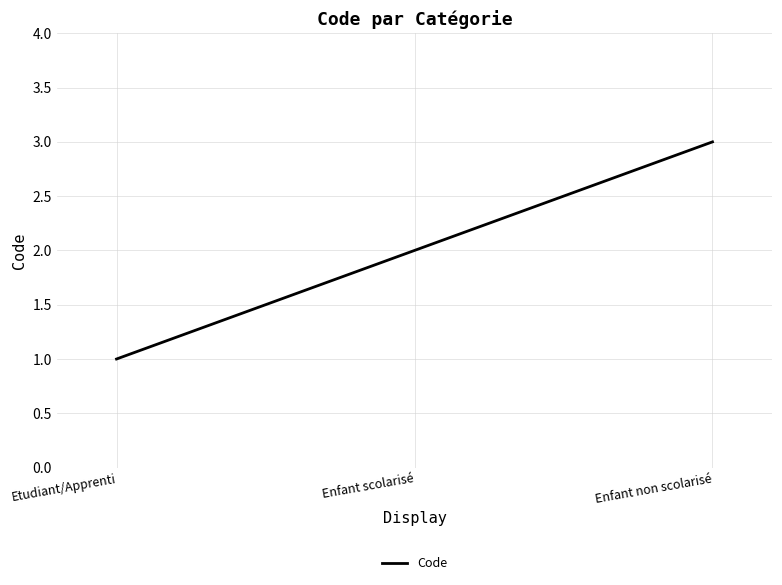

Reading left to right, what are all the values shown in this chart?

Etudiant/Apprenti=1	Enfant scolarisé=2	Enfant non scolarisé=3